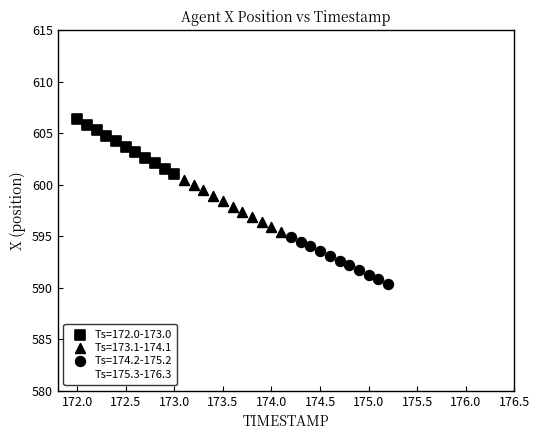

Which series contains the highest Y value?

Ts=172.0-173.0